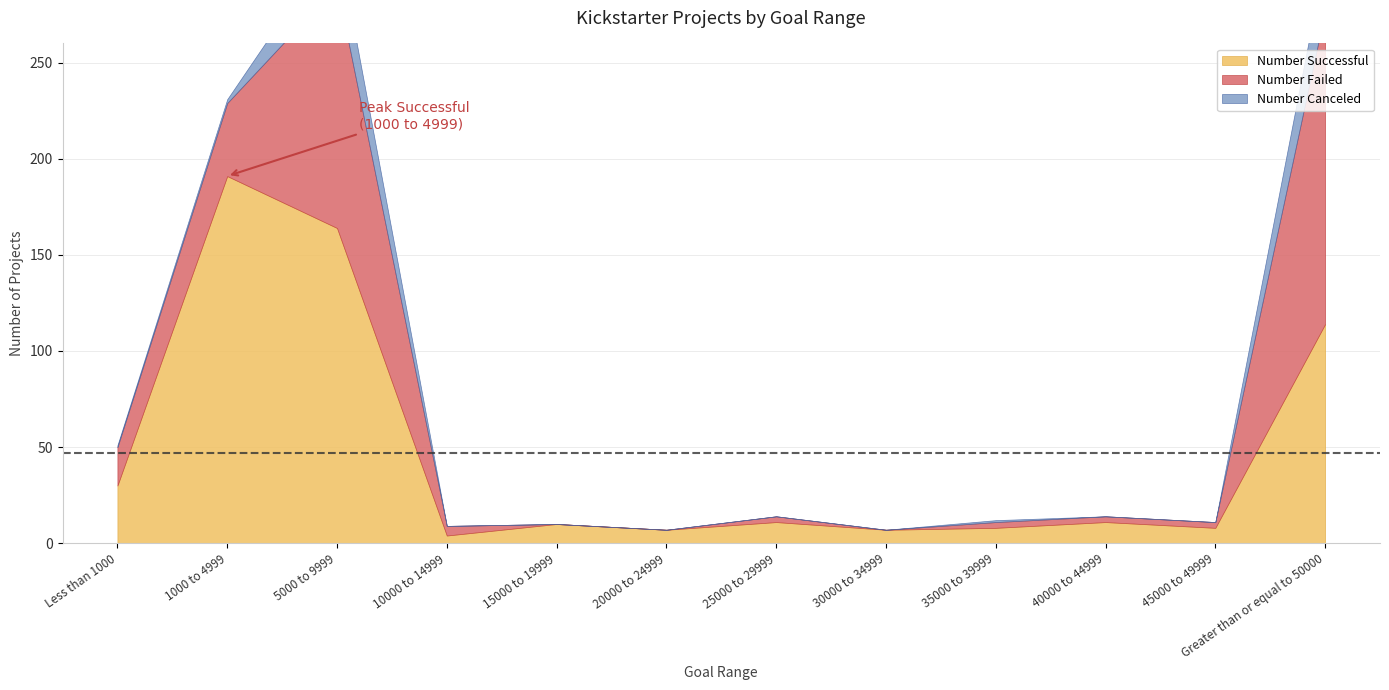

What is the sum of all Number Successful values?

565